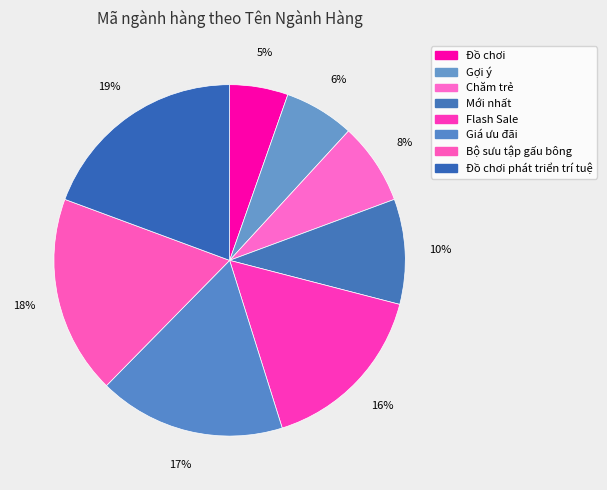

What is the change in value from Mới nhất to Giá ưu đãi?

+7